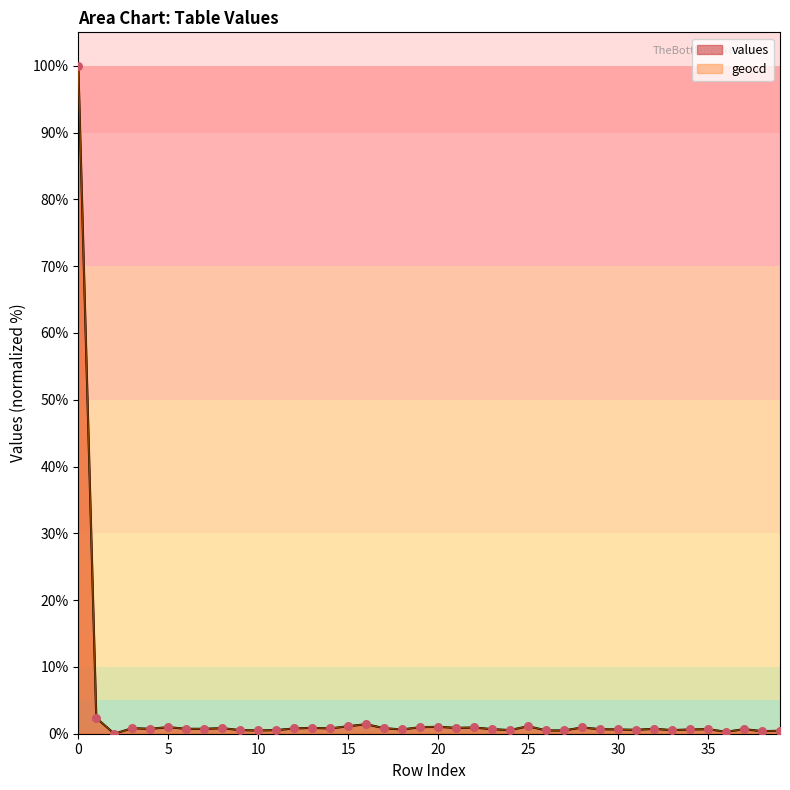

Is the value of values at 0 greater than the value of geocd at 35?

Yes